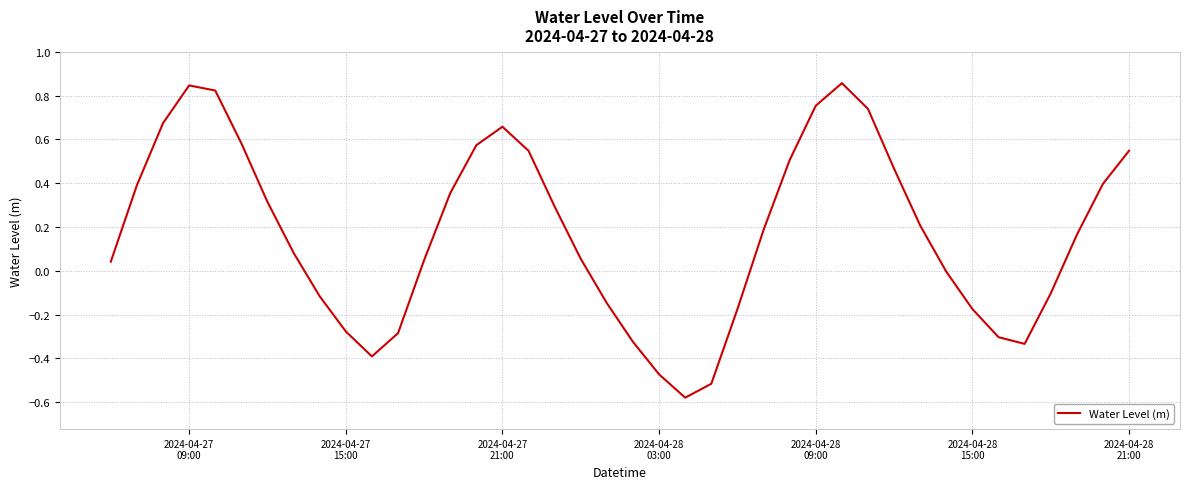

What is the difference between the maximum and minimum values?

1.4